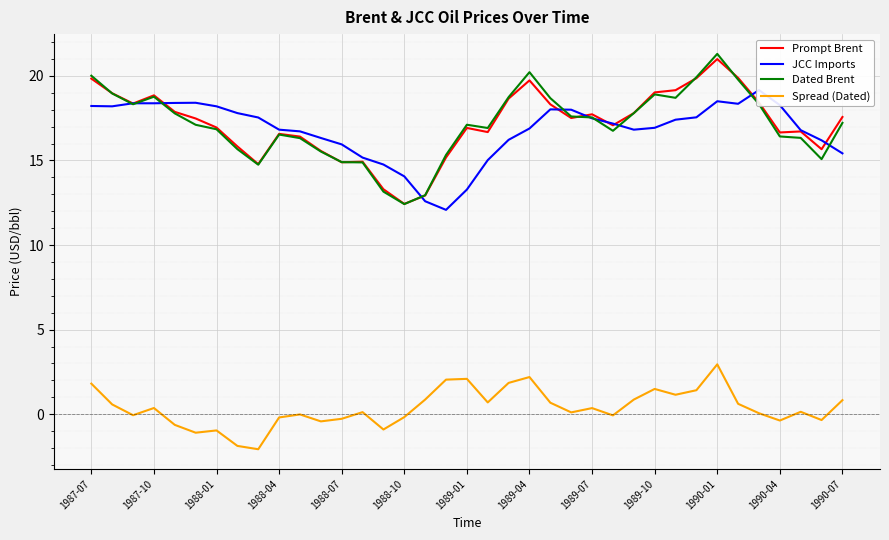

Reading right to left, transcribe all the data shown in this chart.

Prompt Brent: 17.6	15.7	16.7	16.7	18.4	19.9	21.0	19.9	19.2	19.0	17.8	17.1	17.7	17.5	18.3	19.7	18.7	16.7	16.9	15.2	12.9	12.4	13.3	14.9	14.9	15.6	16.4	16.6	14.8	15.8	16.9	17.5	17.9	18.8	18.4	19.0	19.8
JCC Imports: 15.4	16.2	16.8	18.3	19.2	18.4	18.5	17.6	17.4	16.9	16.8	17.2	17.5	18.0	18.0	16.9	16.2	15.0	13.3	12.1	12.6	14.1	14.8	15.2	15.9	16.3	16.7	16.8	17.5	17.8	18.2	18.4	18.4	18.4	18.4	18.2	18.2
Dated Brent: 17.2	15.1	16.3	16.4	18.3	19.8	21.3	19.9	18.7	18.9	17.8	16.8	17.5	17.6	18.7	20.2	18.7	16.9	17.1	15.3	12.9	12.4	13.2	14.9	14.9	15.5	16.3	16.5	14.8	15.7	16.8	17.1	17.8	18.8	18.3	19.0	20.0
Spread (Dated): 0.8	-0.3	0.1	-0.4	0.1	0.6	2.9	1.4	1.2	1.5	0.9	-0.1	0.4	0.1	0.7	2.2	1.9	0.7	2.1	2.0	0.9	-0.2	-0.9	0.1	-0.3	-0.4	-0.0	-0.2	-2.1	-1.9	-1.0	-1.1	-0.6	0.4	-0.1	0.6	1.8